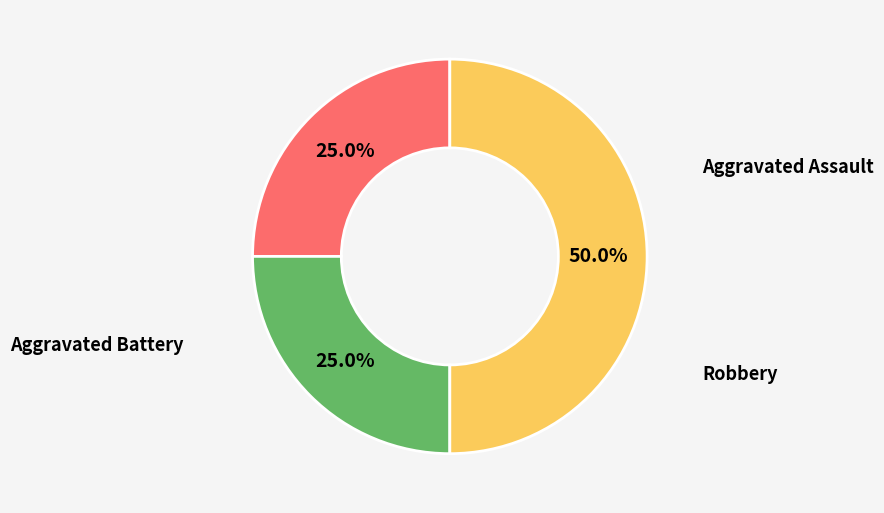

What is the ratio of the value at Aggravated Assault to the value at Robbery?

0.5